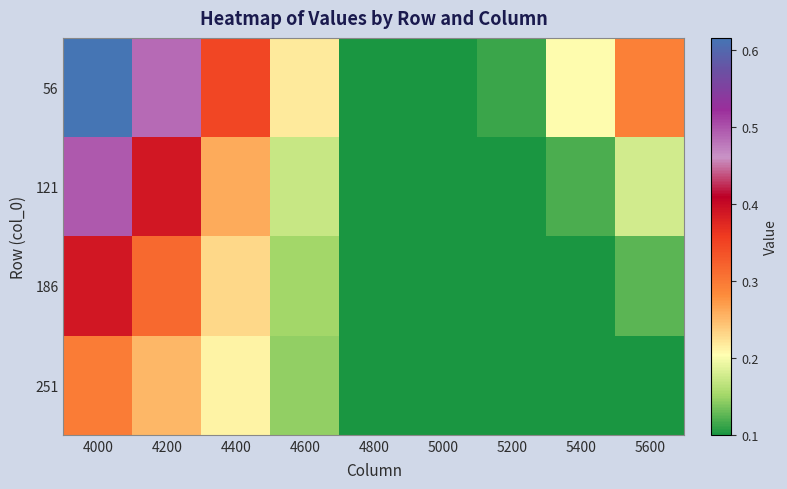

Reading left to right, transcribe all the data shown in this chart.

56: 4000=0.6	4200=0.5	4400=0.3	4600=0.2	4800=0.1	5000=0.1	5200=0.1	5400=0.2	5600=0.3
121: 4000=0.5	4200=0.4	4400=0.3	4600=0.2	4800=0.1	5000=0.1	5200=0.1	5400=0.1	5600=0.2
186: 4000=0.4	4200=0.3	4400=0.2	4600=0.2	4800=0.1	5000=0.1	5200=0.1	5400=0.1	5600=0.1
251: 4000=0.3	4200=0.3	4400=0.2	4600=0.1	4800=0.1	5000=0.1	5200=0.1	5400=0.1	5600=0.1